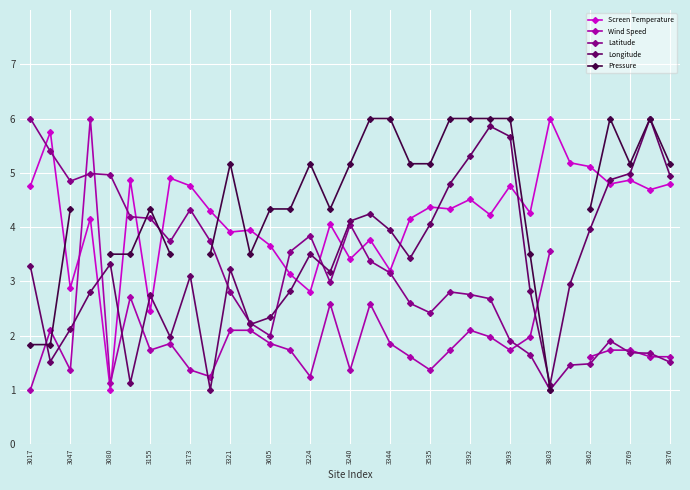

What is the difference between the maximum and second lowest values in the Longitude series?

4.9